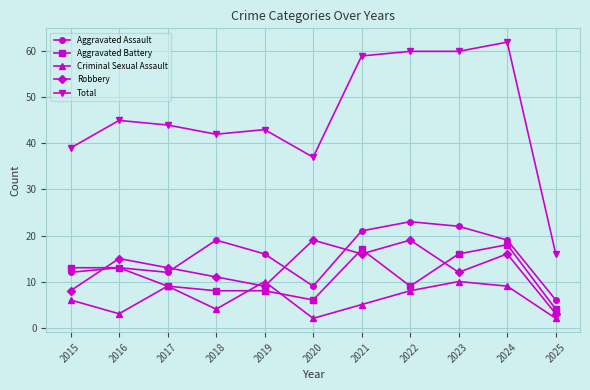

Count the number of categories in the chart.

11